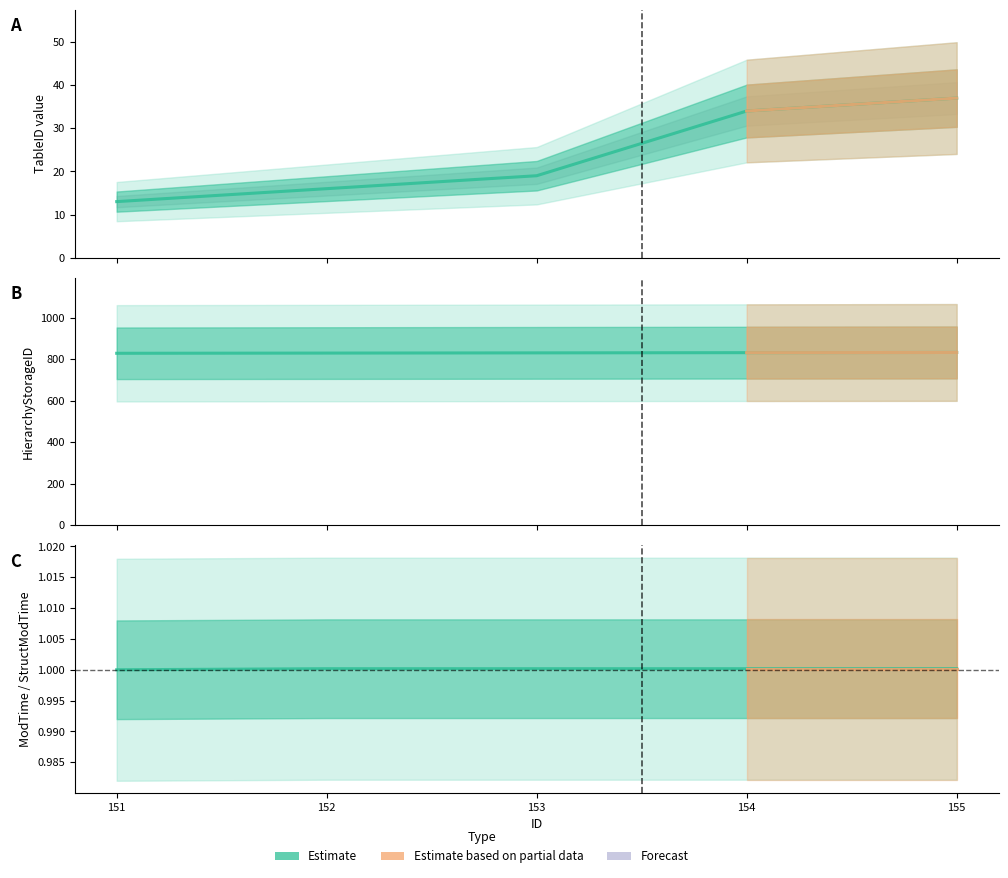

At which label is HierarchyStorageID closest to 830?

153